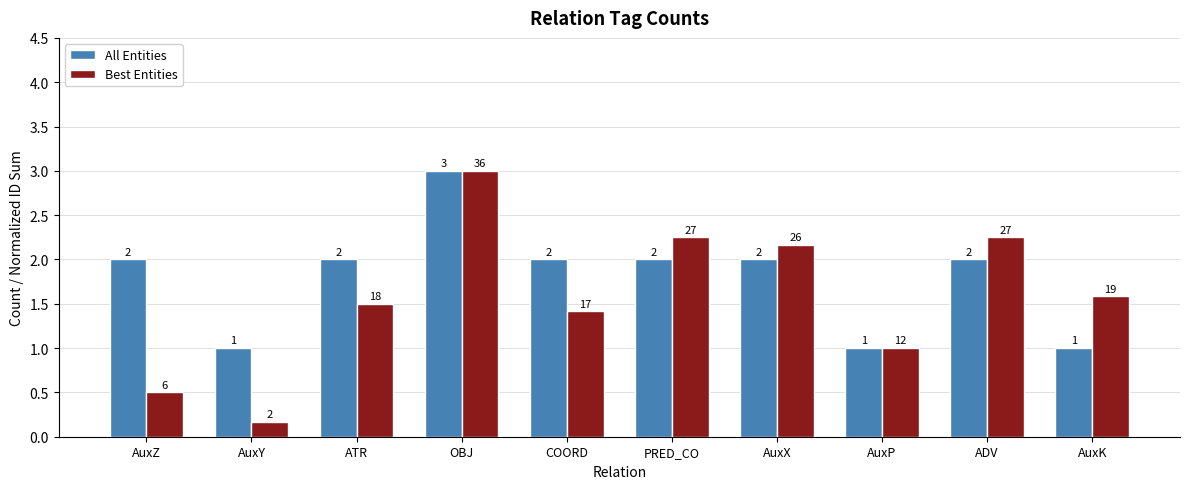

What is the maximum value shown in the chart?

3.0